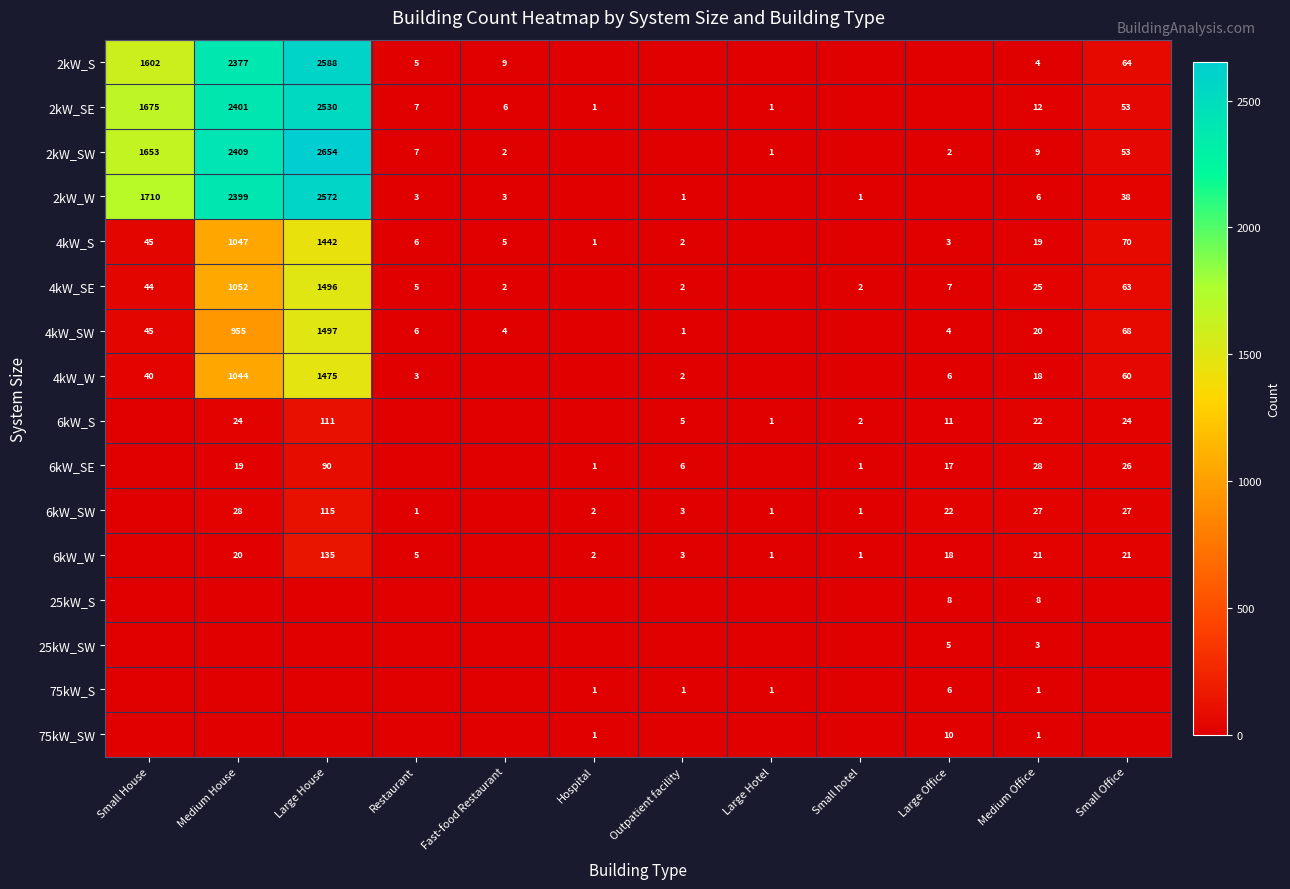

True or false: 2kW_S has a value of 13 at Fast-food Restaurant.

False